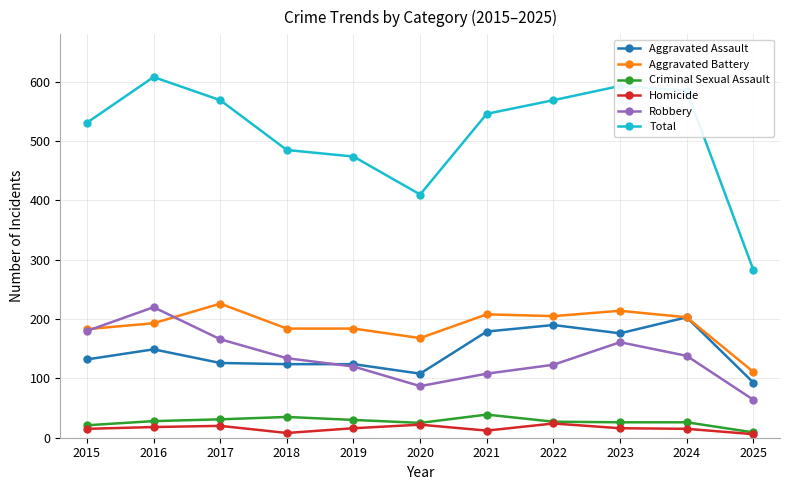

What is the difference between the highest and lowest values at 2019?

458